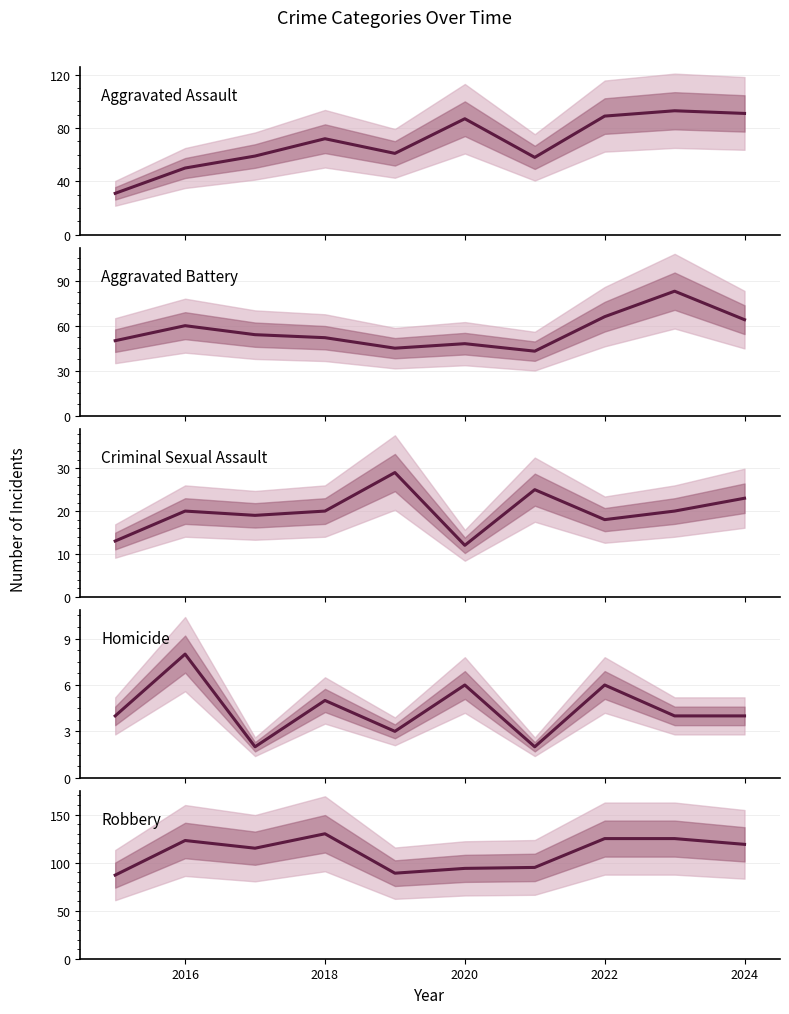

What is the sum of all Aggravated Battery values?

565